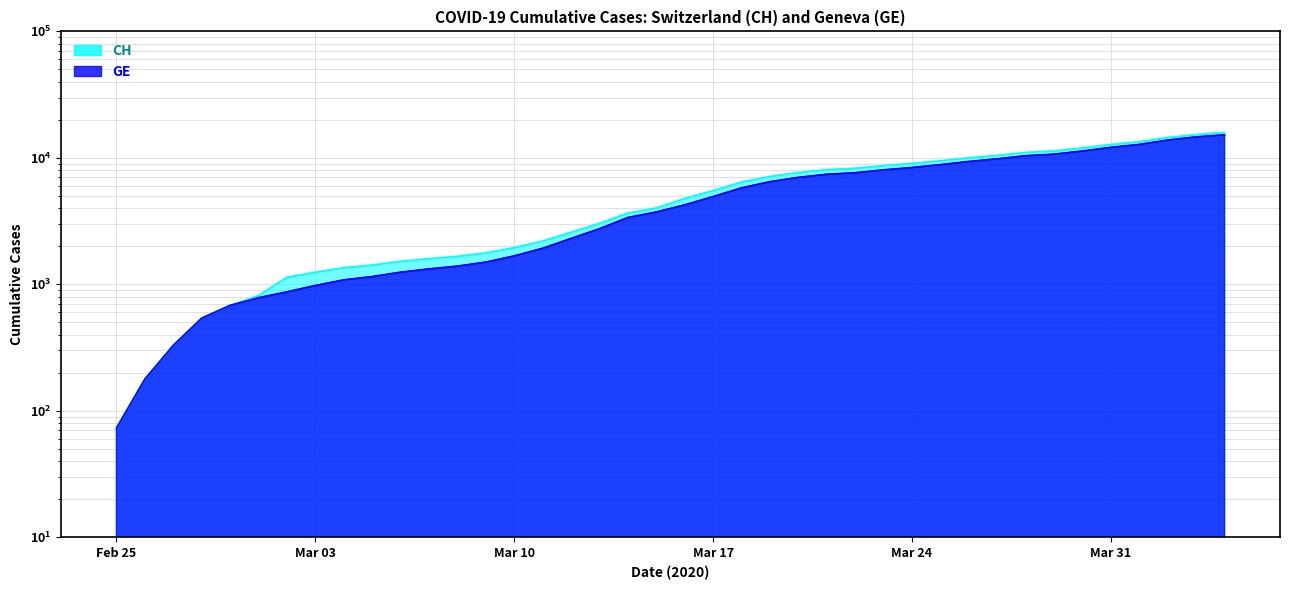

The CH series shows 10825 at 2020-03-20. True or false?

False